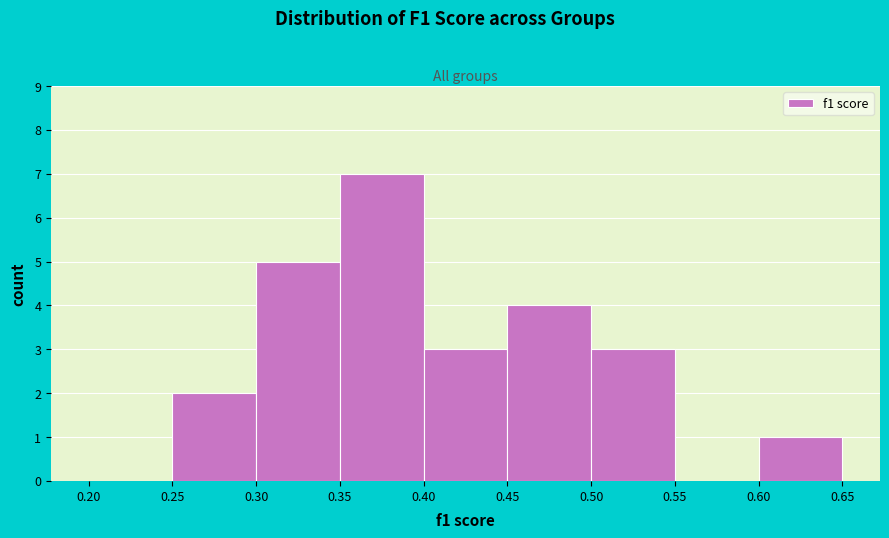

How tall is the bar that spans 0.30 to 0.35 on the x-axis? The values are not printed on the chart, so give them approximately, as read against the axis.

5